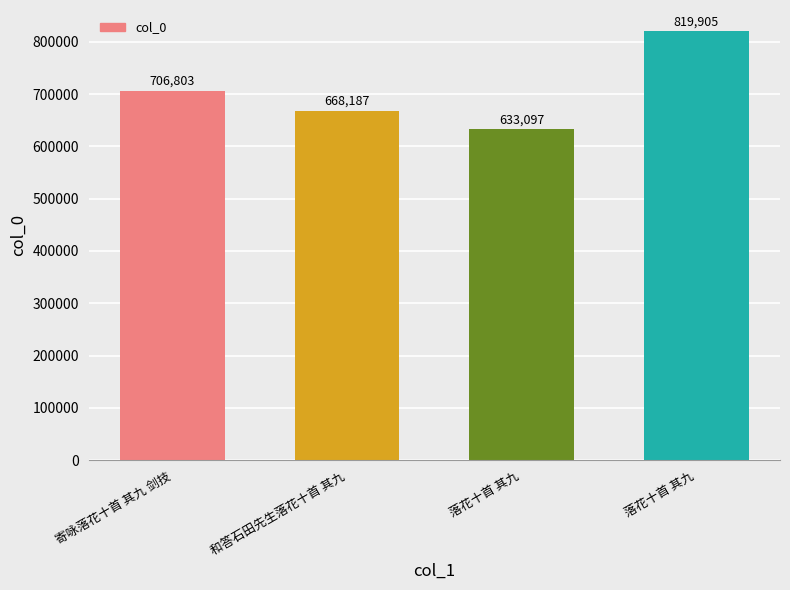

What is the ratio of the value at 和答石田先生落花十首 其九 to the value at 落花十首 其九?

0.8